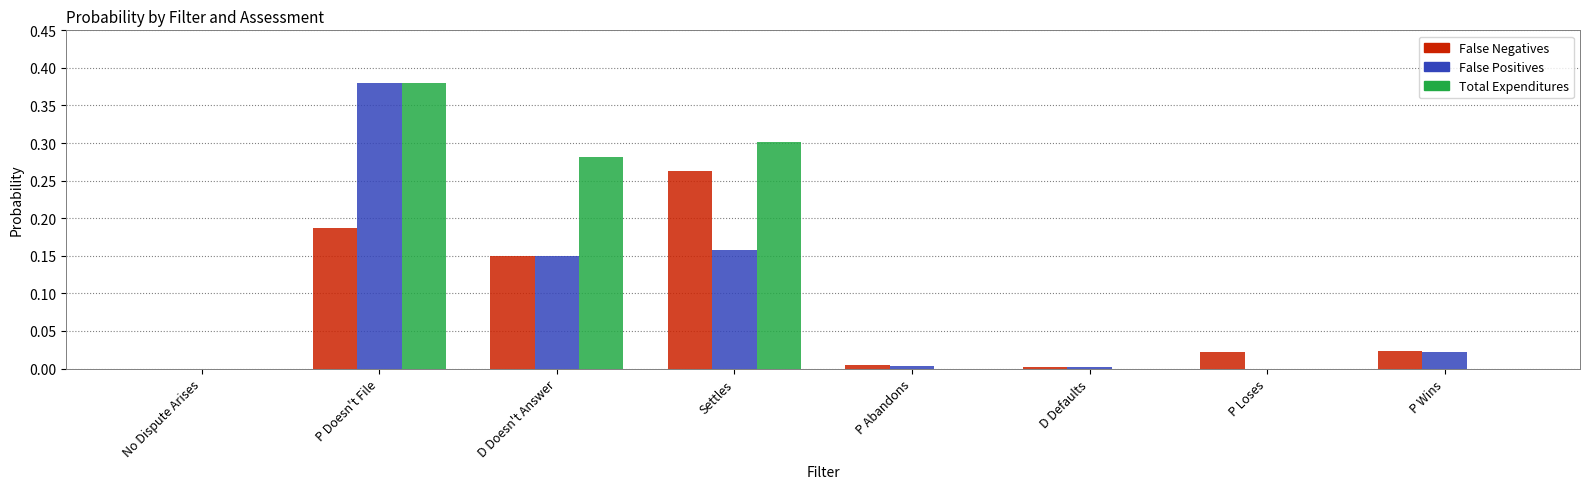

Which series has the largest total across all categories?

Total Expenditures